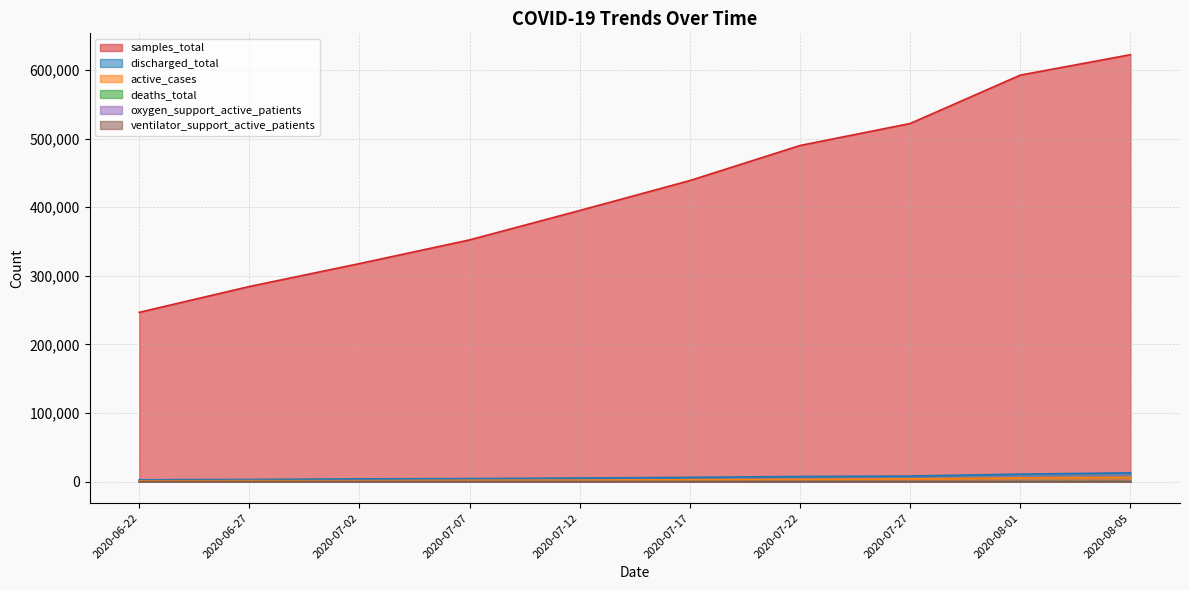

Where is active_cases nearest to the value 3865?

2020-07-27